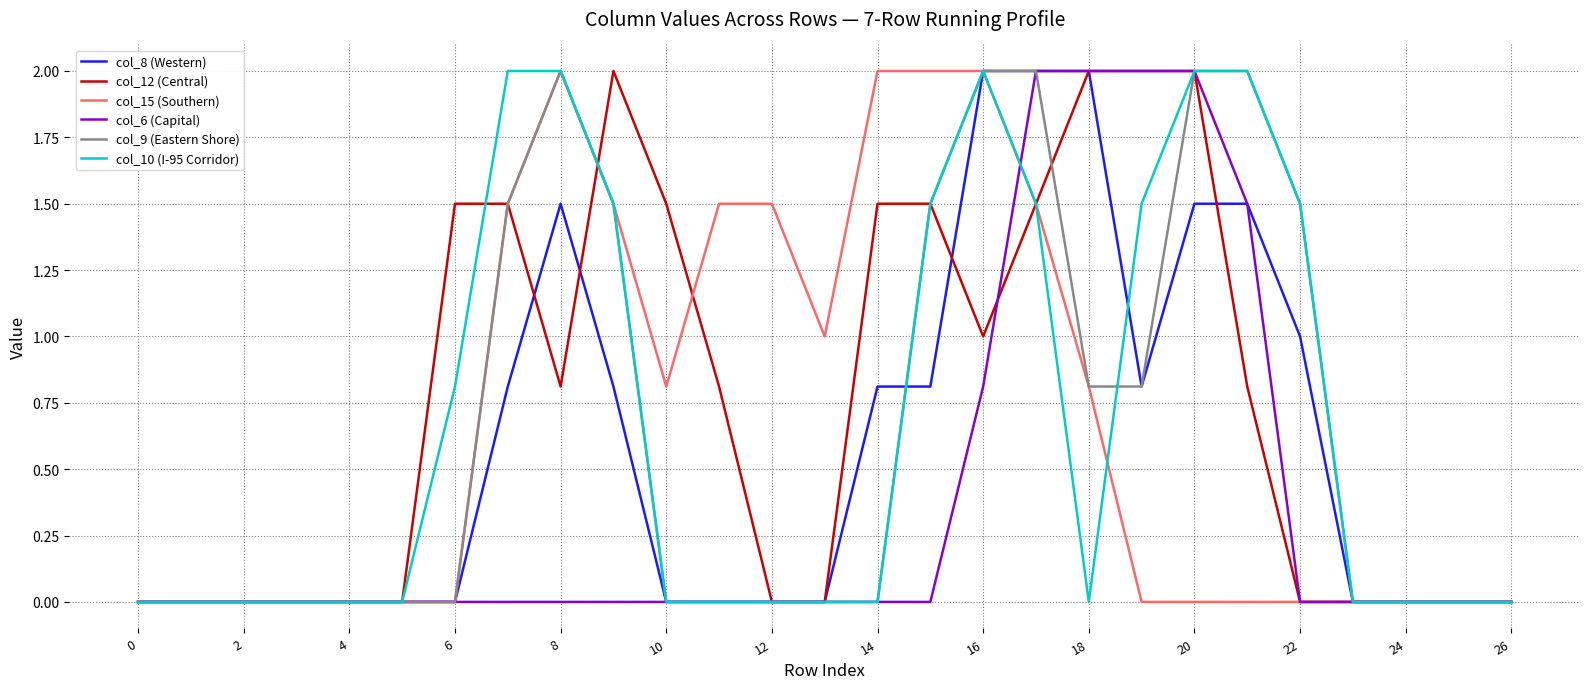

What is the highest value of the col_12 (Central) series?

2.0